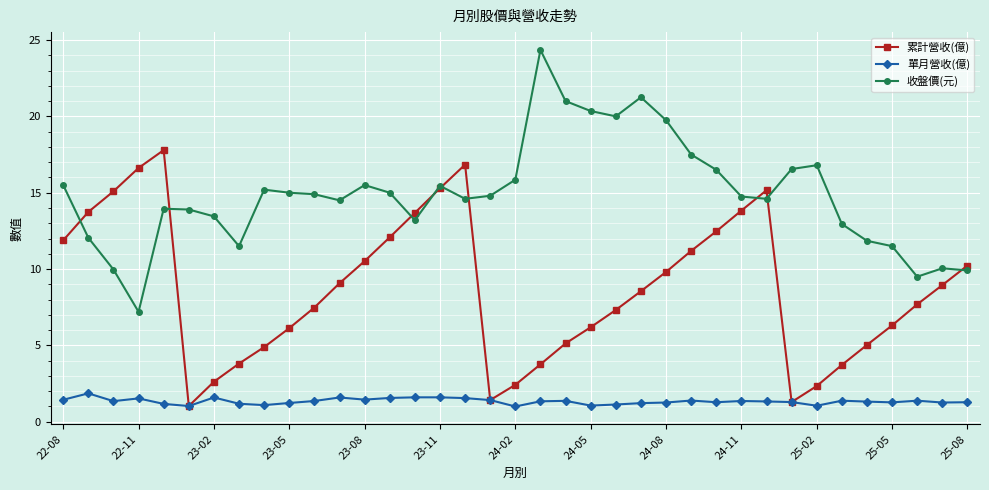

At how many categories does at least one series exceed 8?

37